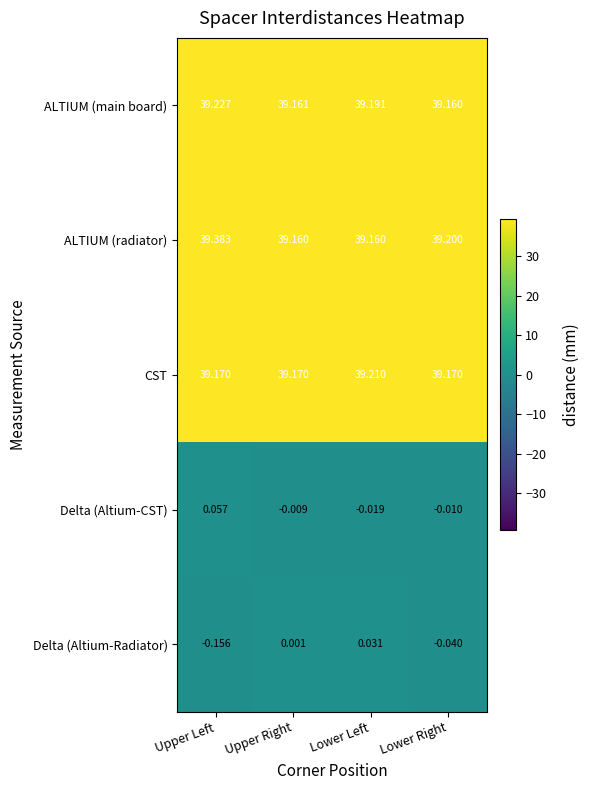

What is the total value across all series at Upper Right?

117.5